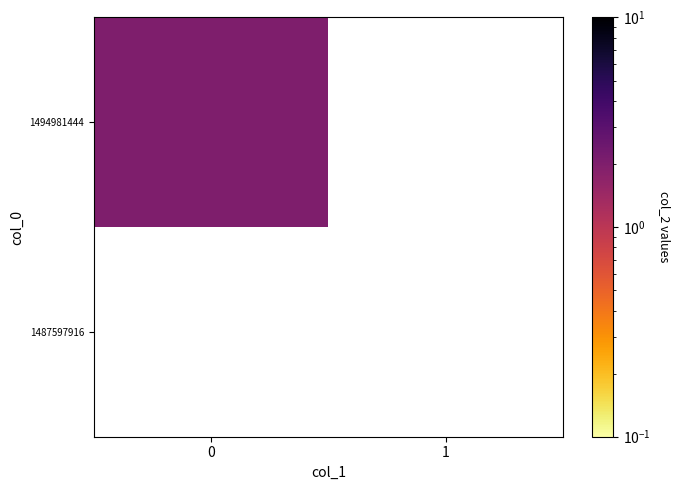

What is the greatest value displayed?

2.0